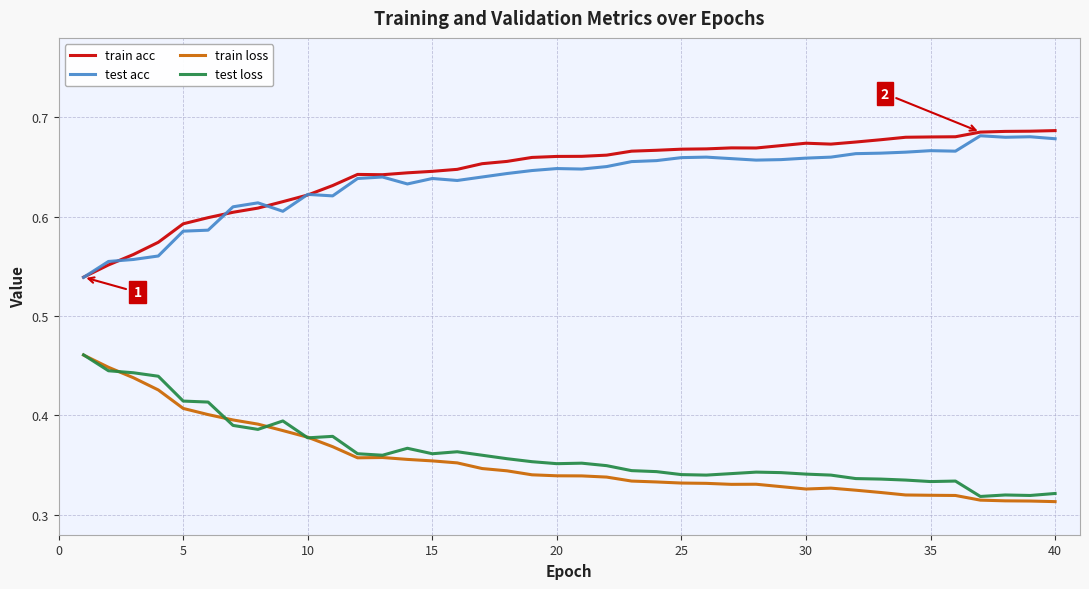

Does the chart have visible grid lines?

Yes